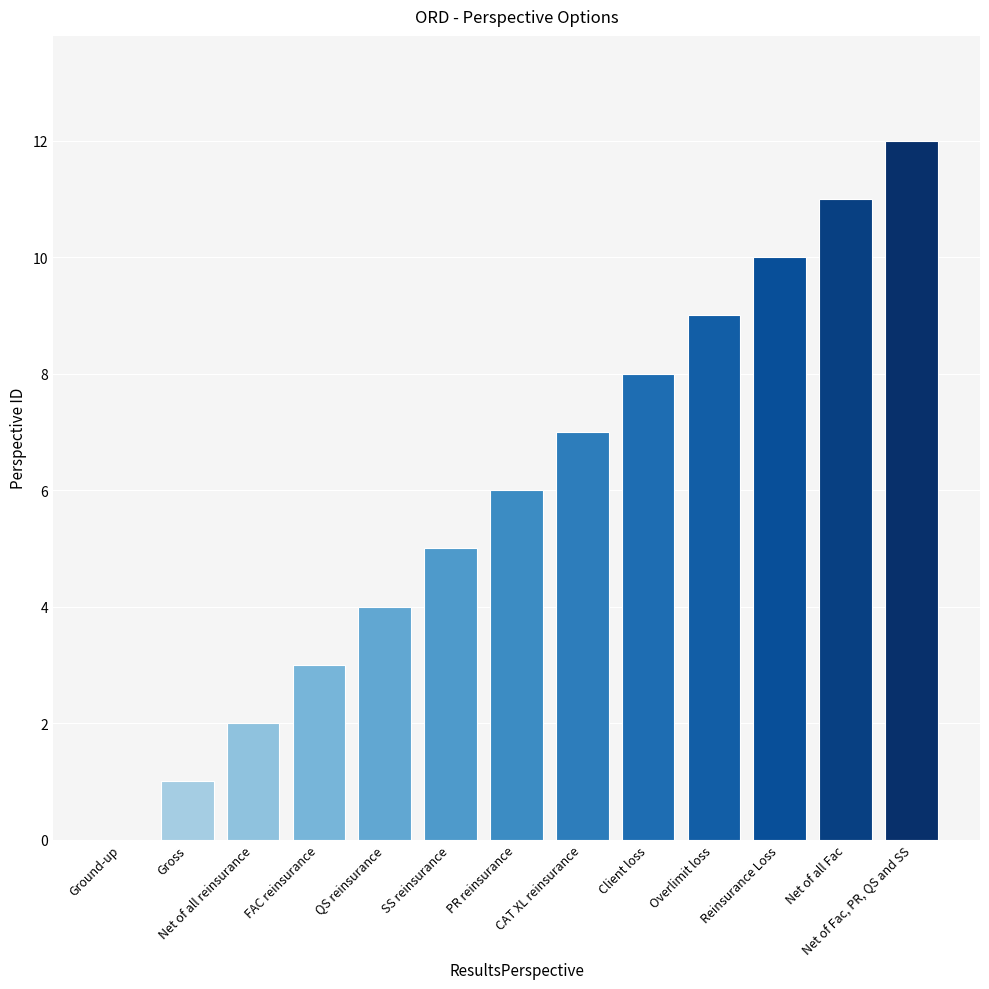

What is the greatest value displayed?

12